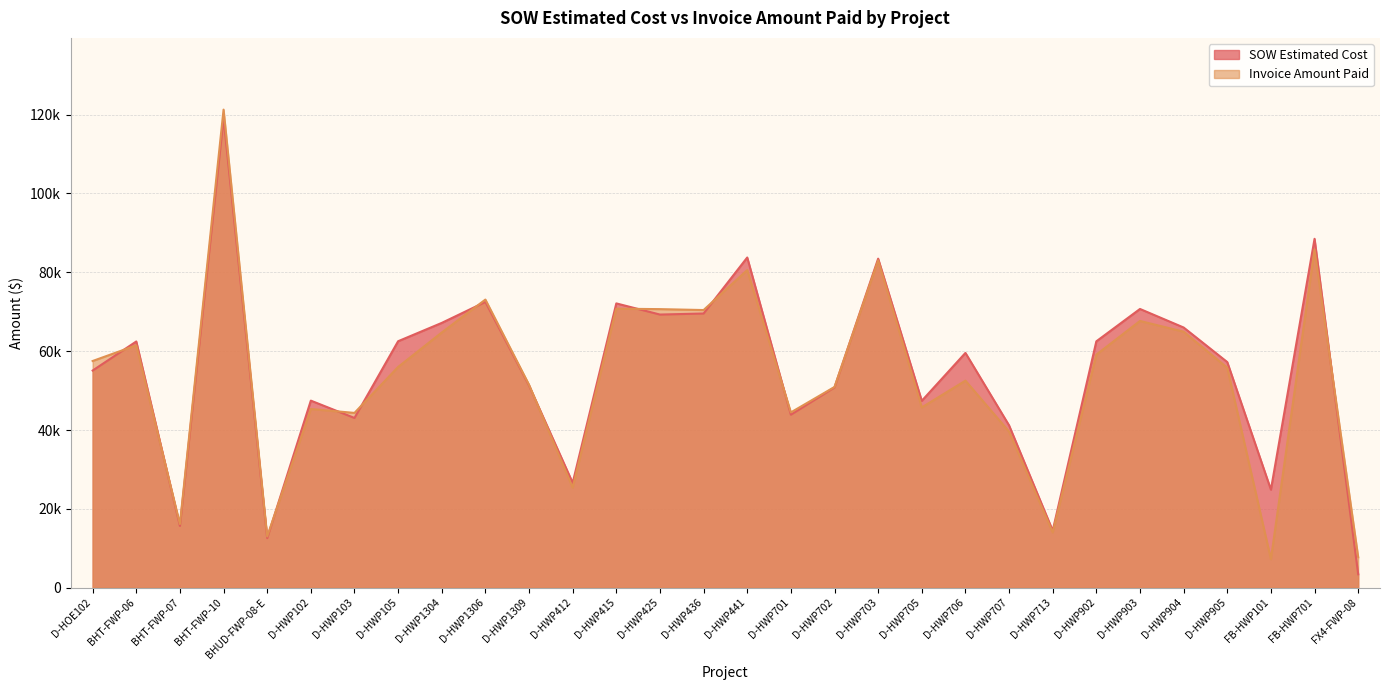

What is the average value of the Invoice Amount Paid series?

53364.3